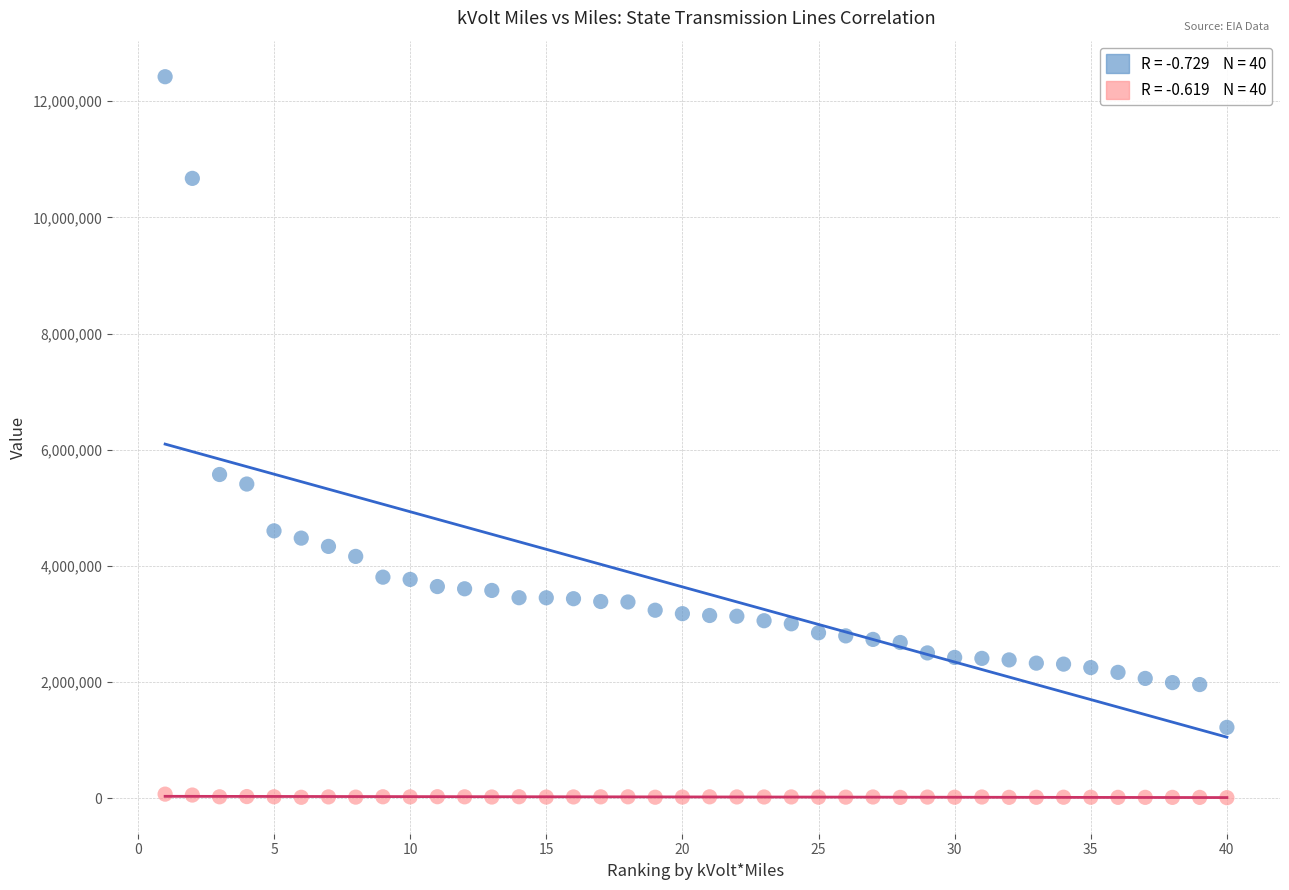

Across all series, what Y value is closest to 6214356?

5571799.0